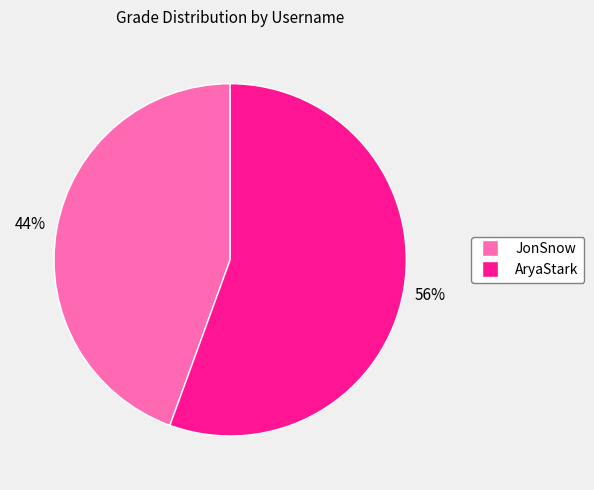

True or false: AryaStark accounts for 56% of the total.

True